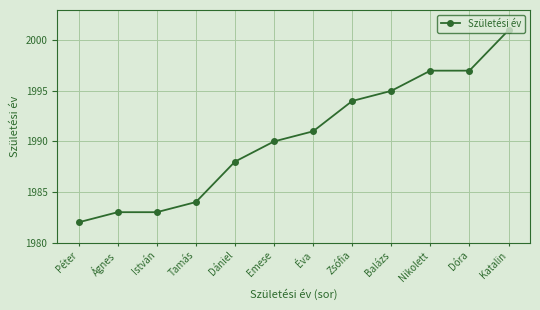

Reading left to right, what are all the values shown in this chart?

1982	1983	1983	1984	1988	1990	1991	1994	1995	1997	1997	2001